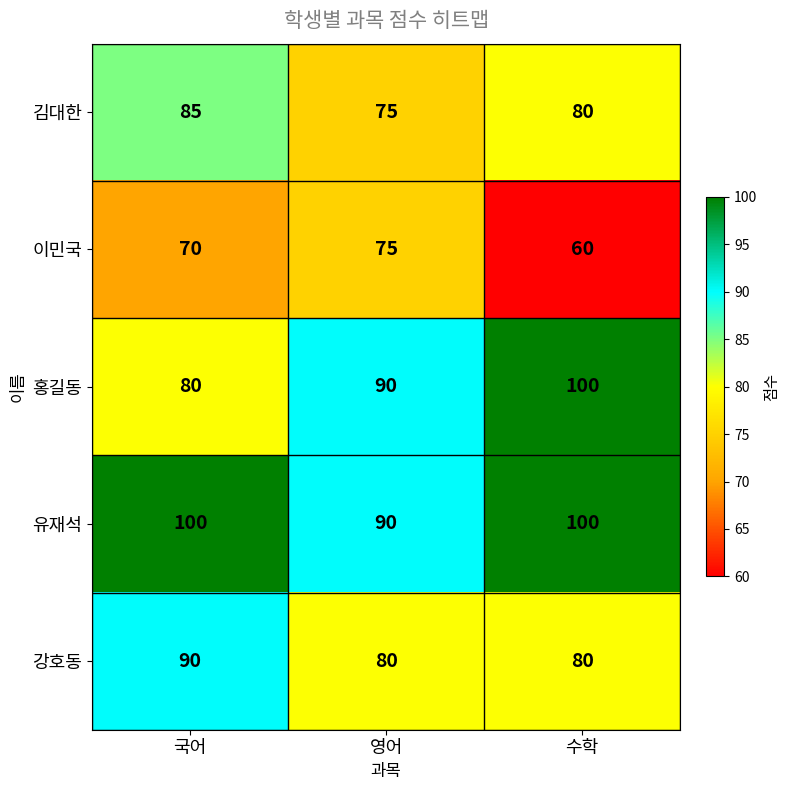

Reading left to right, transcribe all the data shown in this chart.

김대한: 85	75	80
이민국: 70	75	60
홍길동: 80	90	100
유재석: 100	90	100
강호동: 90	80	80